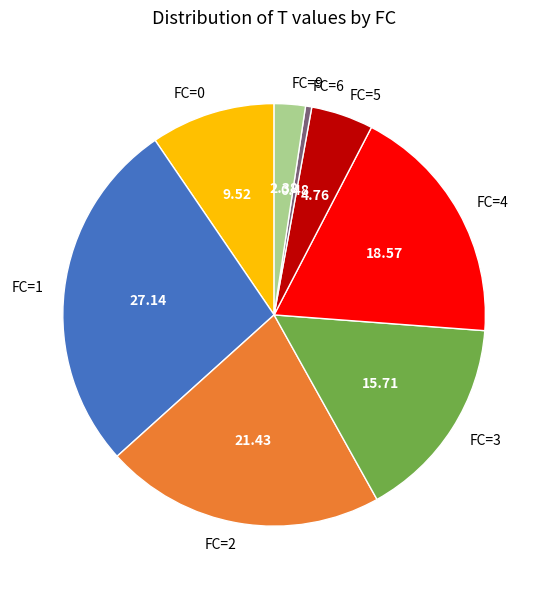

Between FC=3 and FC=0, which is larger?

FC=3